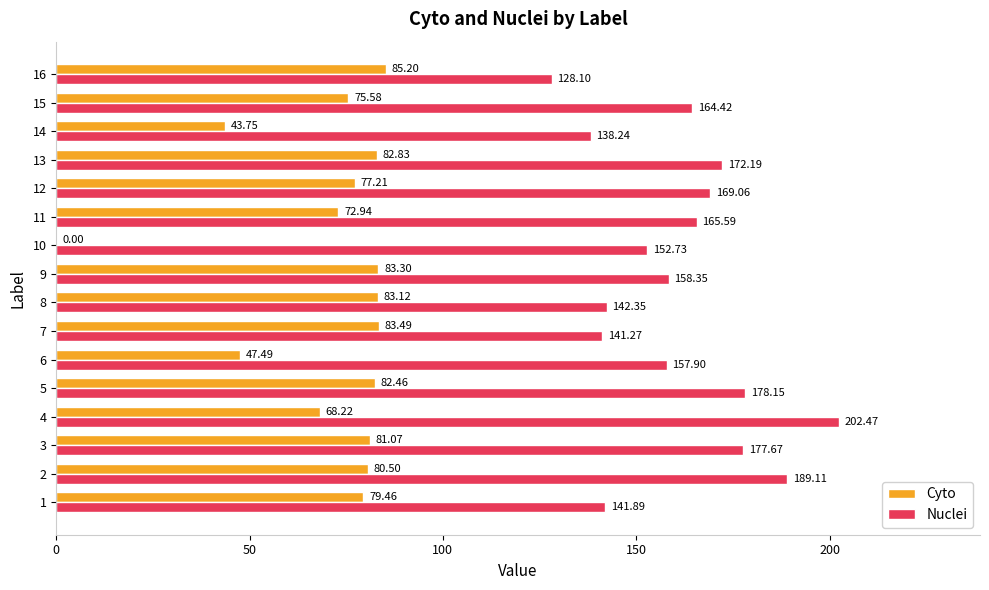

What is the sum of the Cyto values at 13 and 4?

151.1